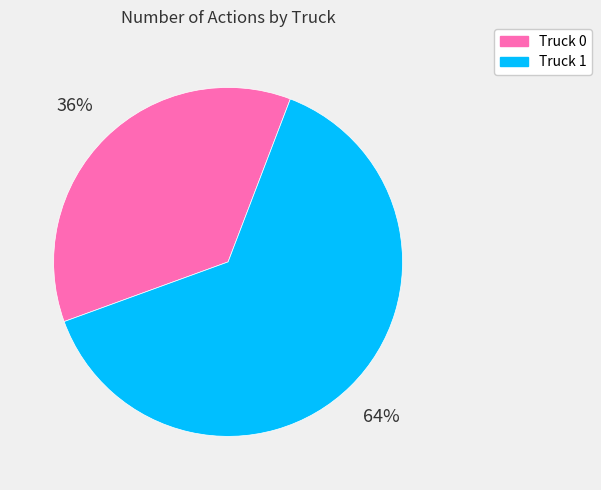

Is the sum of Truck 1 and Truck 0 greater than half?

Yes